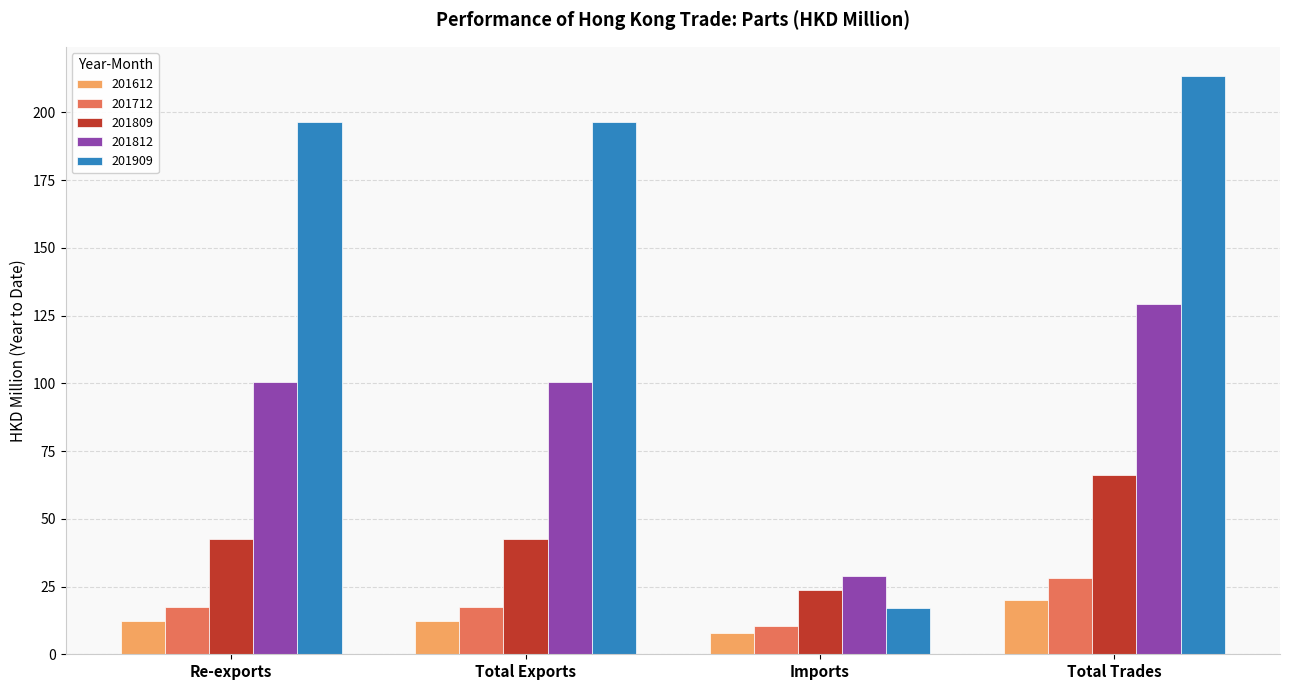

What is the sum of all 201809 values?

174.8